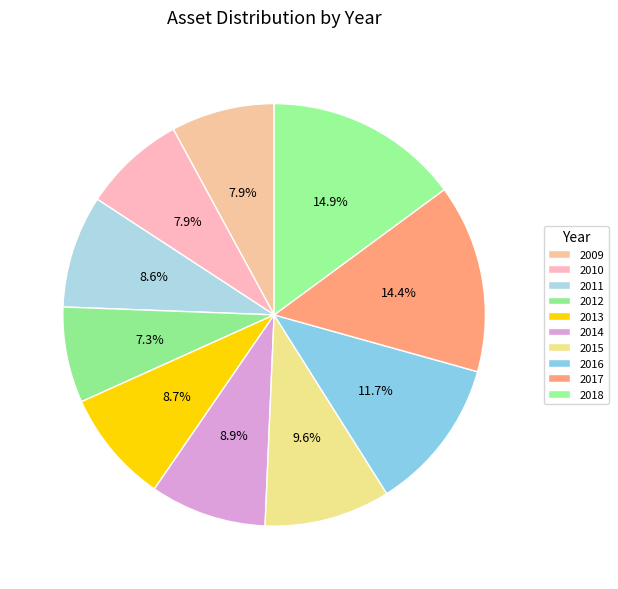

To the nearest percent, what is the difference between the 2009 and 2018 slice percentages?

7%